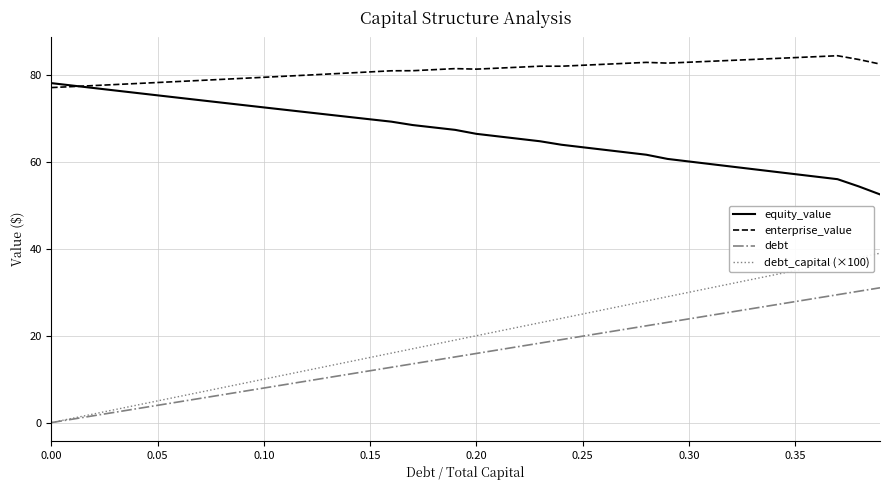

Which series has the widest spread of values?

debt_capital (×100)